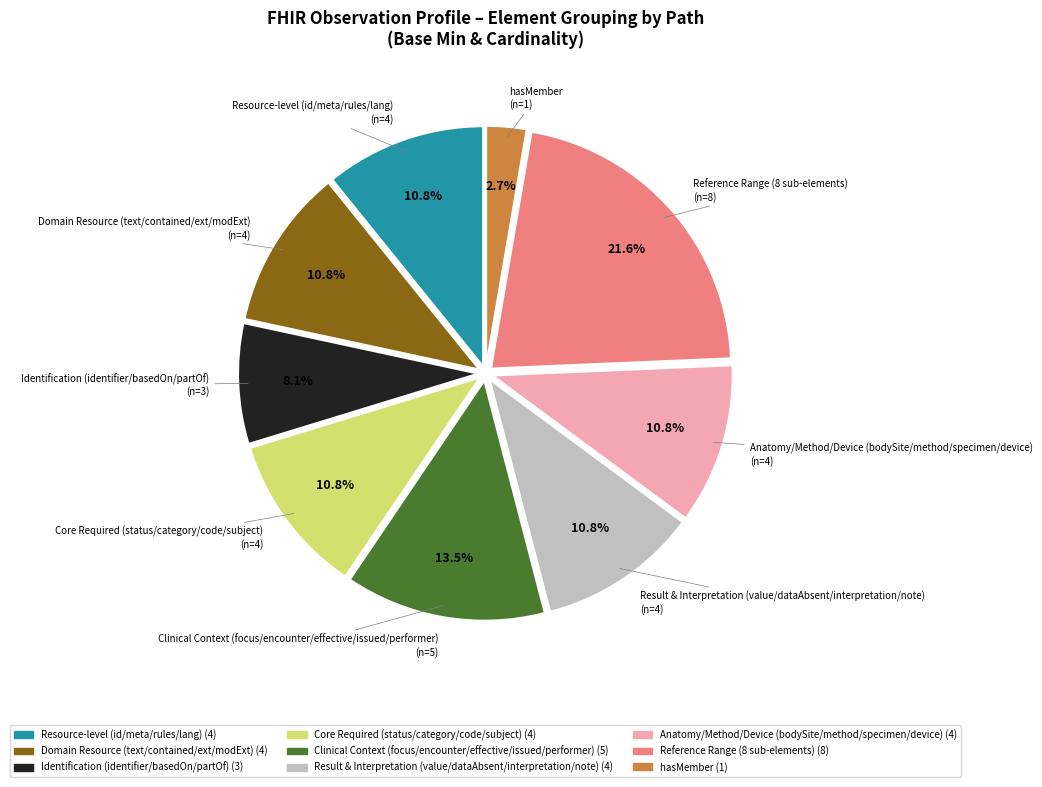

How many segments does this pie chart have?

9